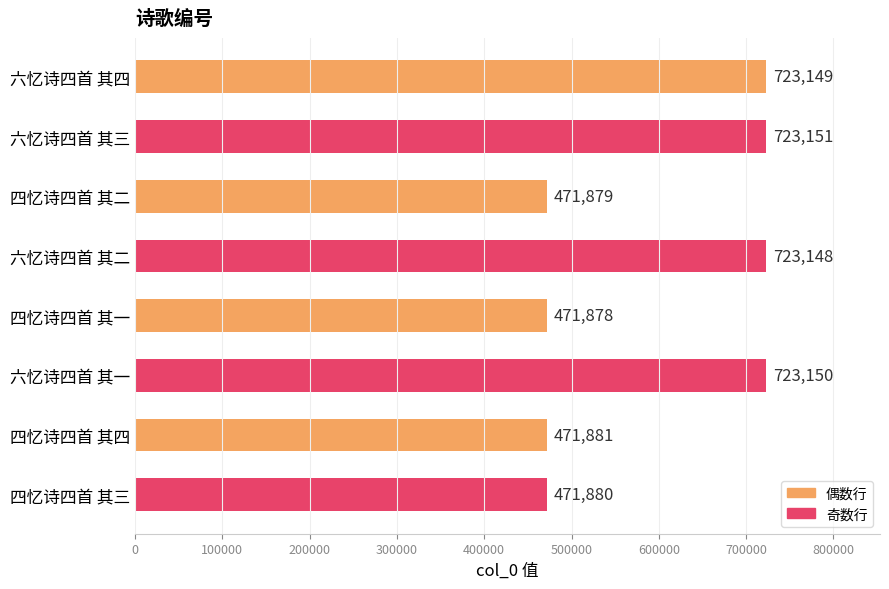

True or false: the data shows 471878 at 四忆诗四首 其一.

True